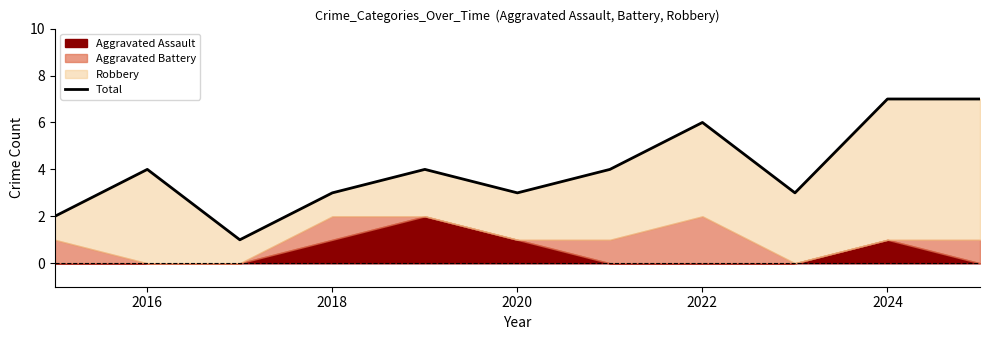

What is the value of the 5th point from the left?

4